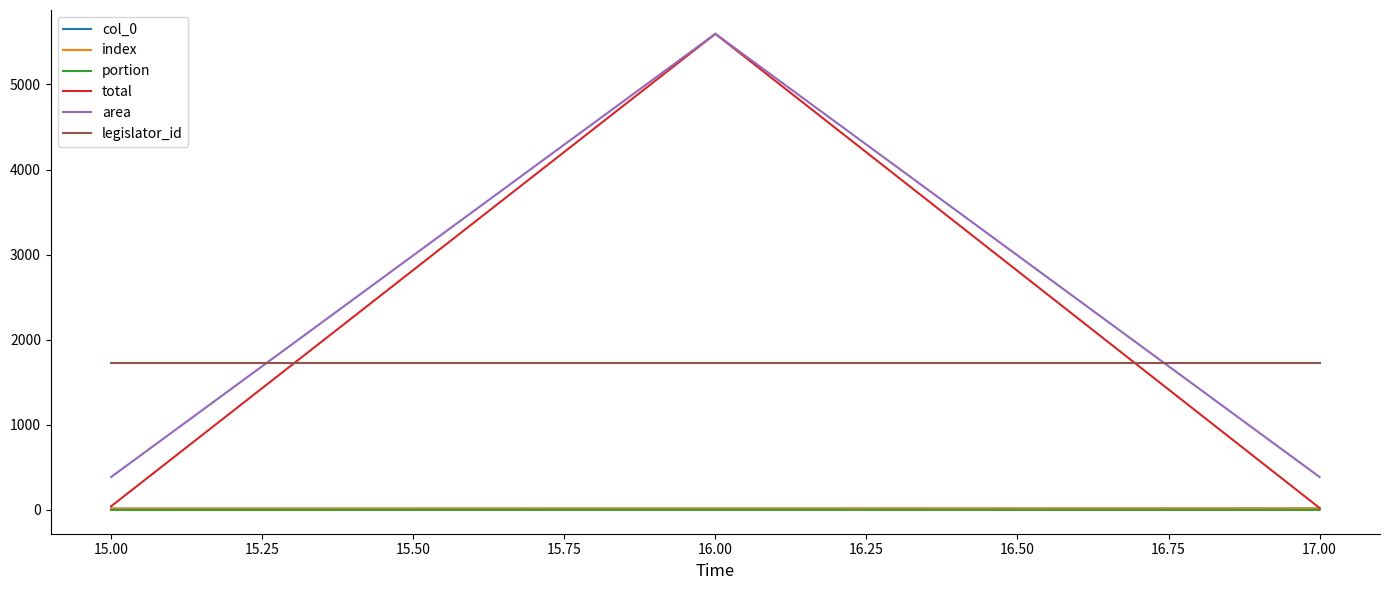

Does the chart display data point markers on the line(s)?

No